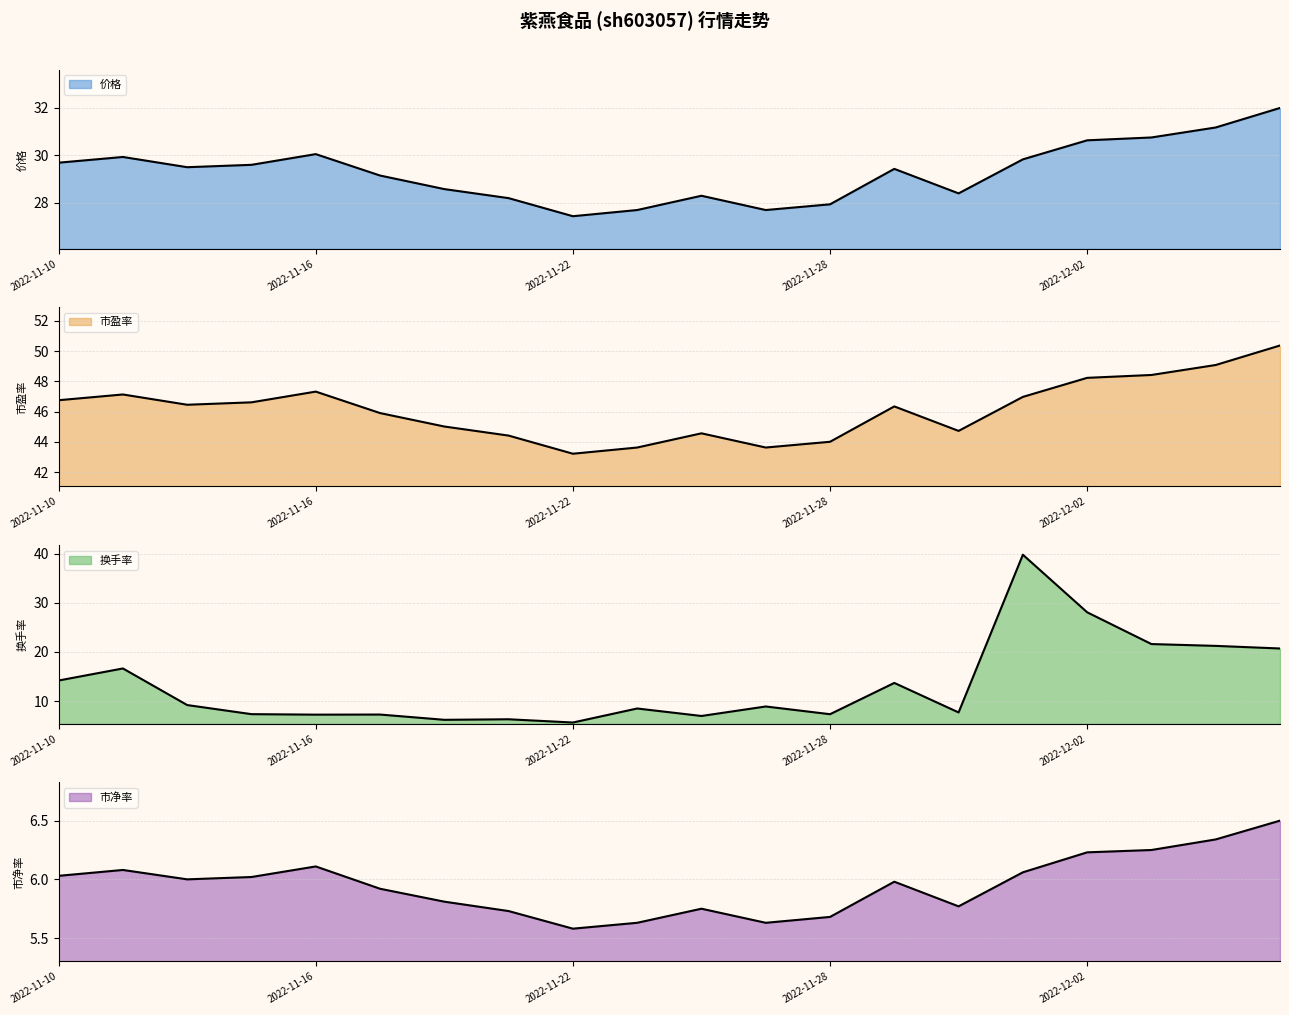

Which has a higher value, 2022-12-05 or 2022-11-21?

2022-12-05